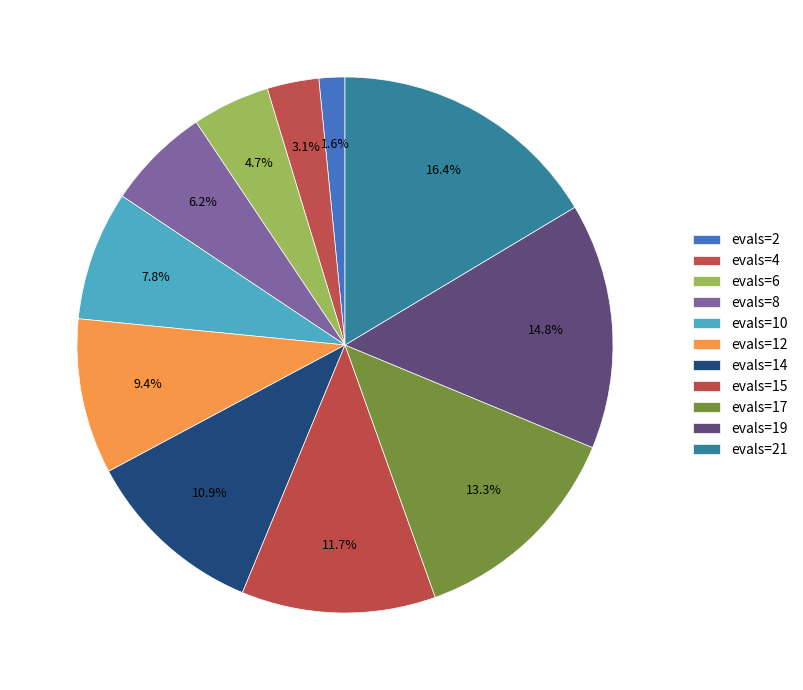

Does evals=2 account for over 50% of the chart?

No